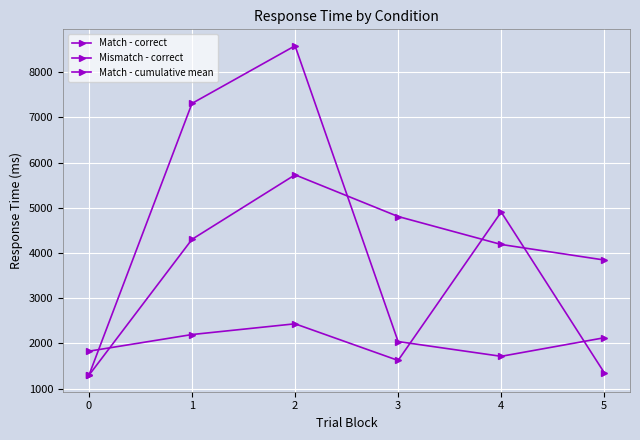

Which series changed the most between 0 and 3?

Match - cumulative mean